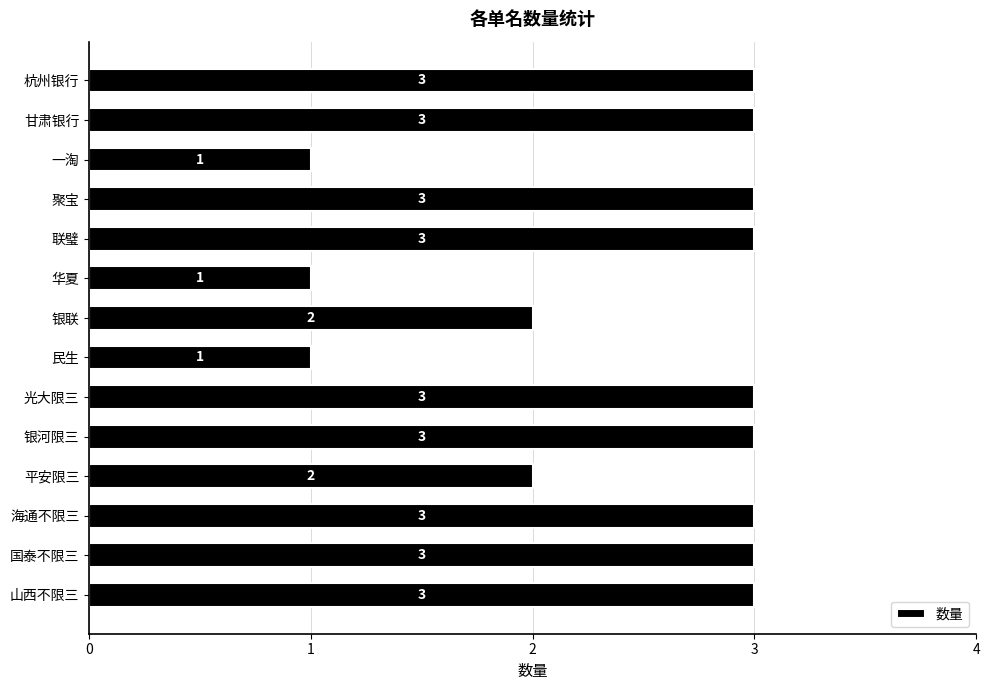

Reading top to bottom, extract all data points from this chart.

3	3	1	3	3	1	2	1	3	3	2	3	3	3